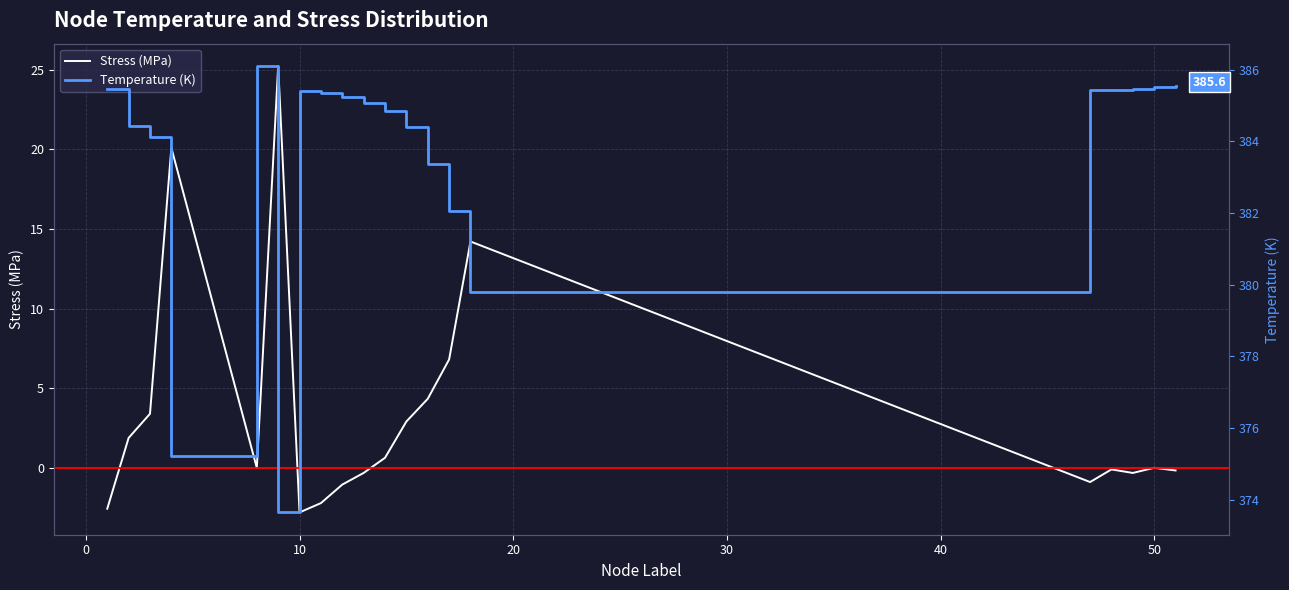

Rank the series by their average value, from lowest to highest.

Stress (MPa), Temperature (K)